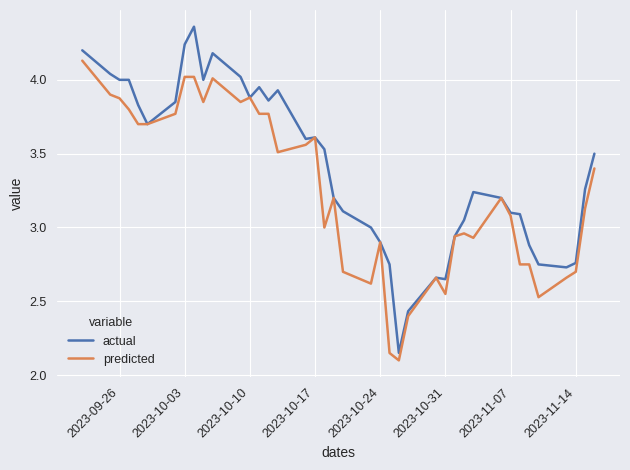

List the series in order of their overall mean, lowest first.

predicted, actual